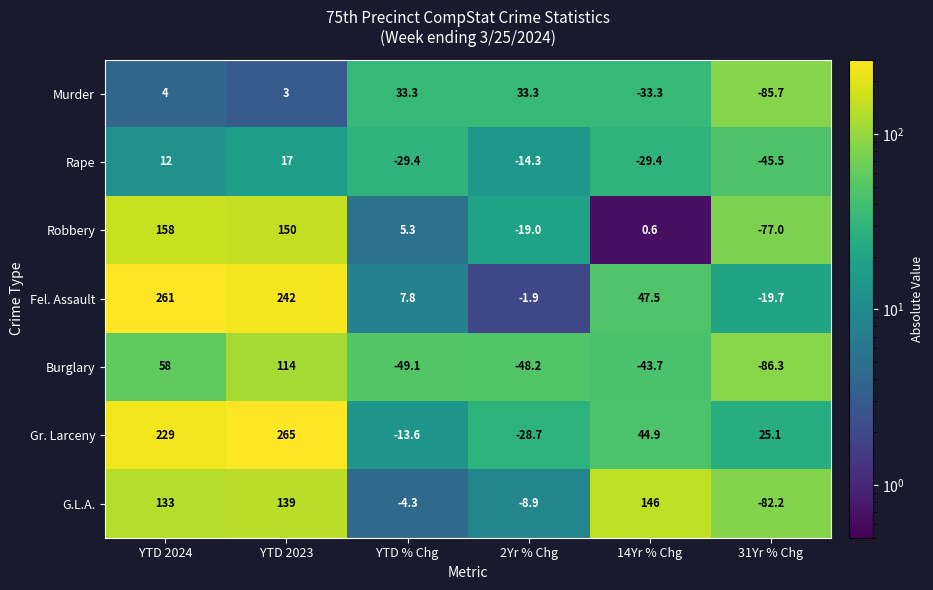

True or false: Rape has a value of 29.2 at YTD 2023.

False